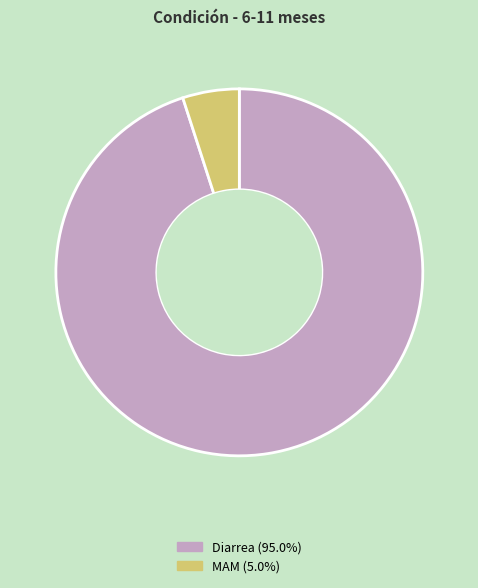

Which category has the smallest portion of the pie?

MAM